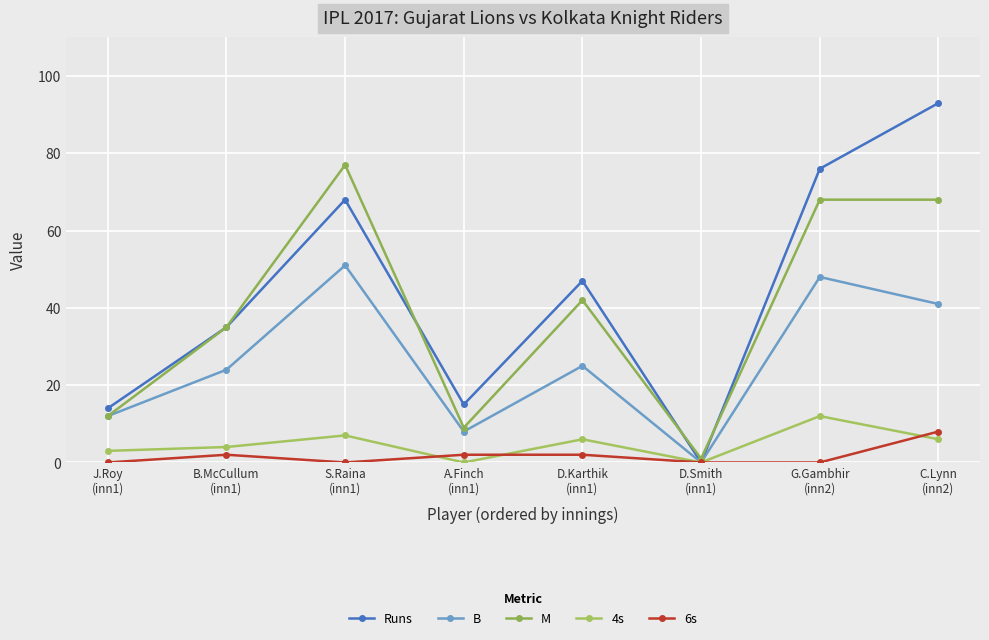

How many lines are shown in the chart?

5